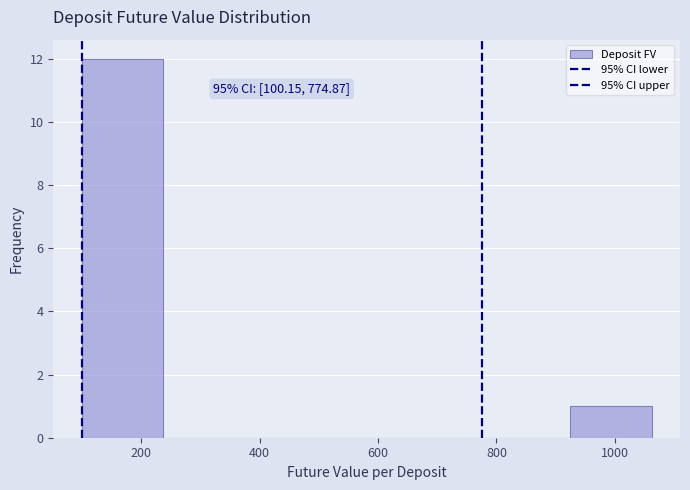

Which range on the x-axis has the tallest bar?

100 to 240